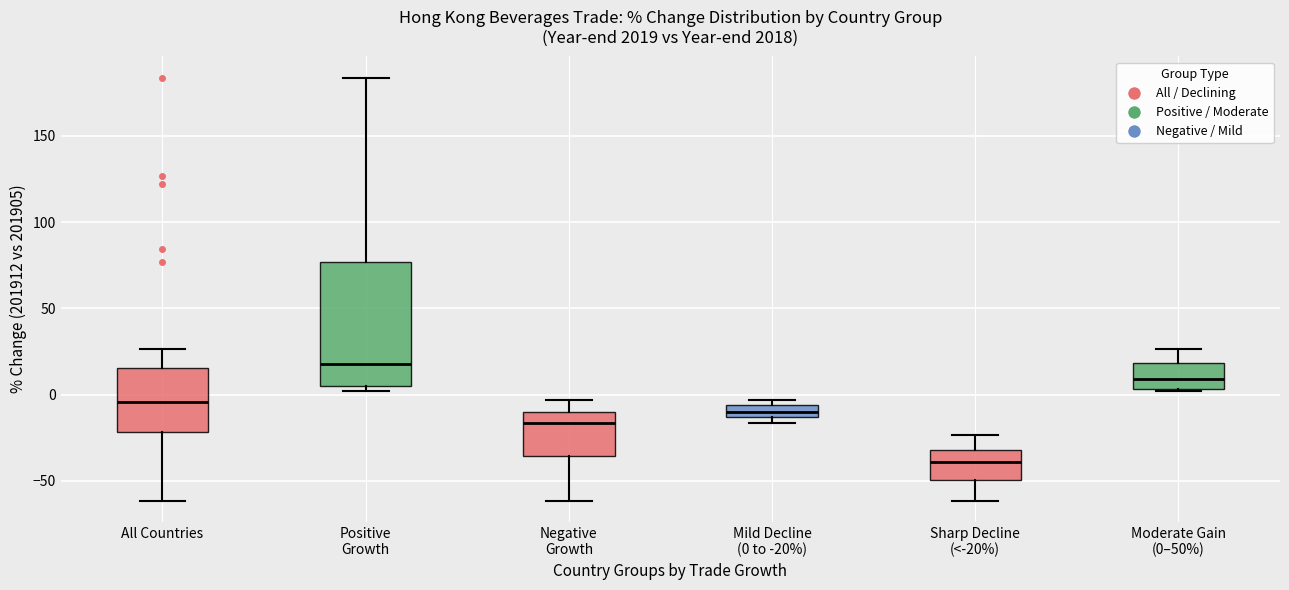

Where does the upper whisker of the box for All Countries end on the y-axis? The values are not printed on the chart, so give them approximately, as read against the axis.

25